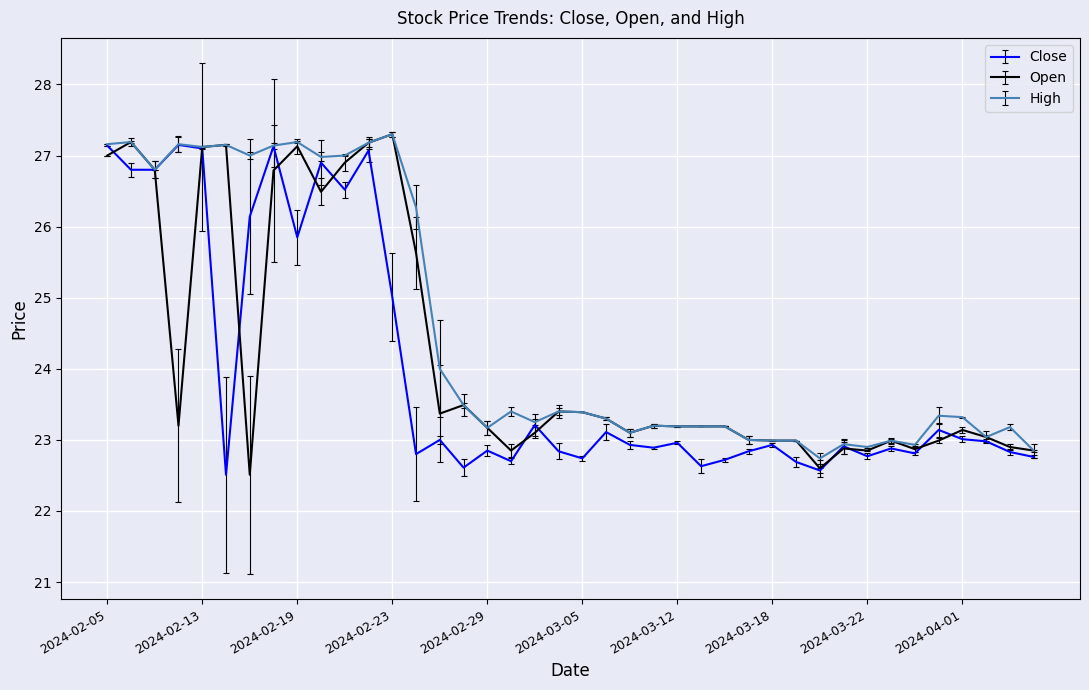

List the series in order of their overall mean, highest first.

High, Open, Close